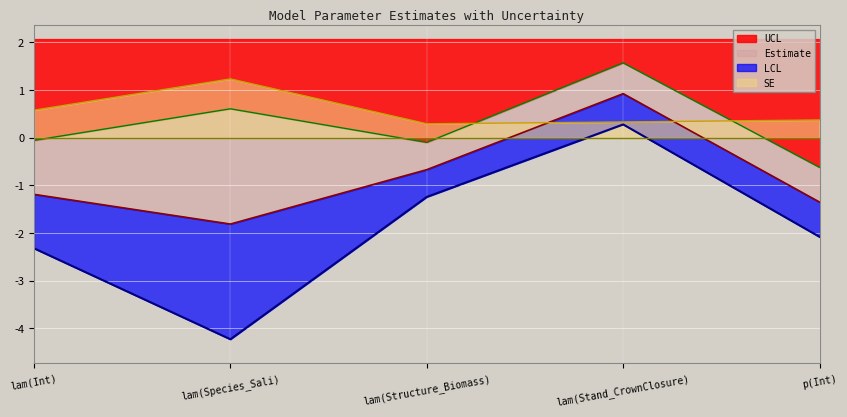

What are all the series names shown in the legend?

Estimate, SE, LCL, UCL